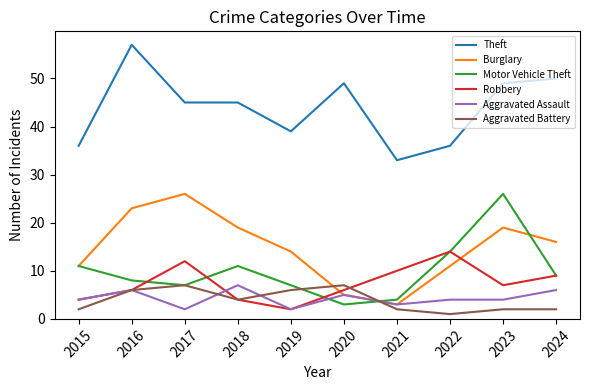

In Robbery, how many points are higher than both neighbors (excluding endpoints)?

2